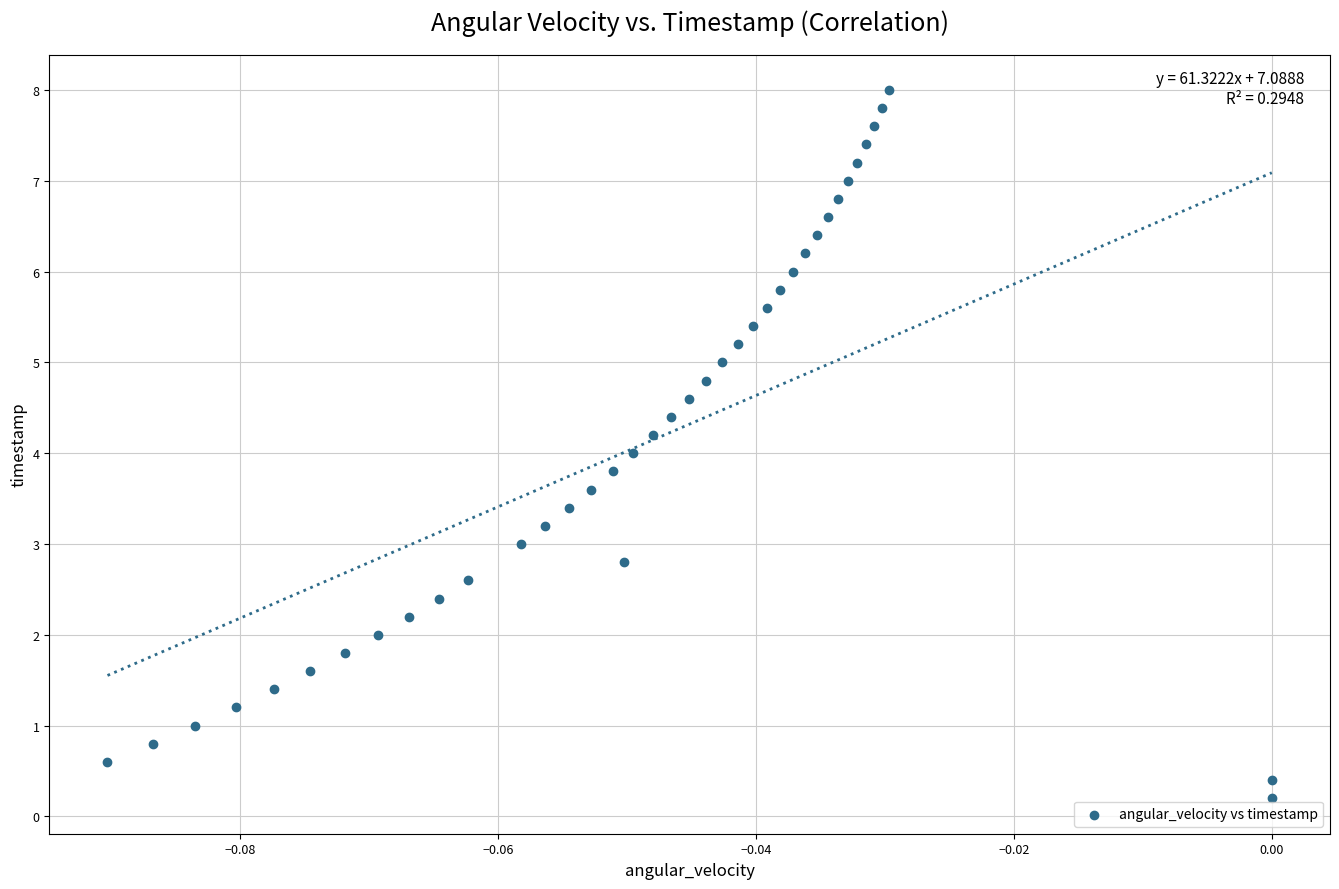

What is the range of Y values (max minus min)?

7.8